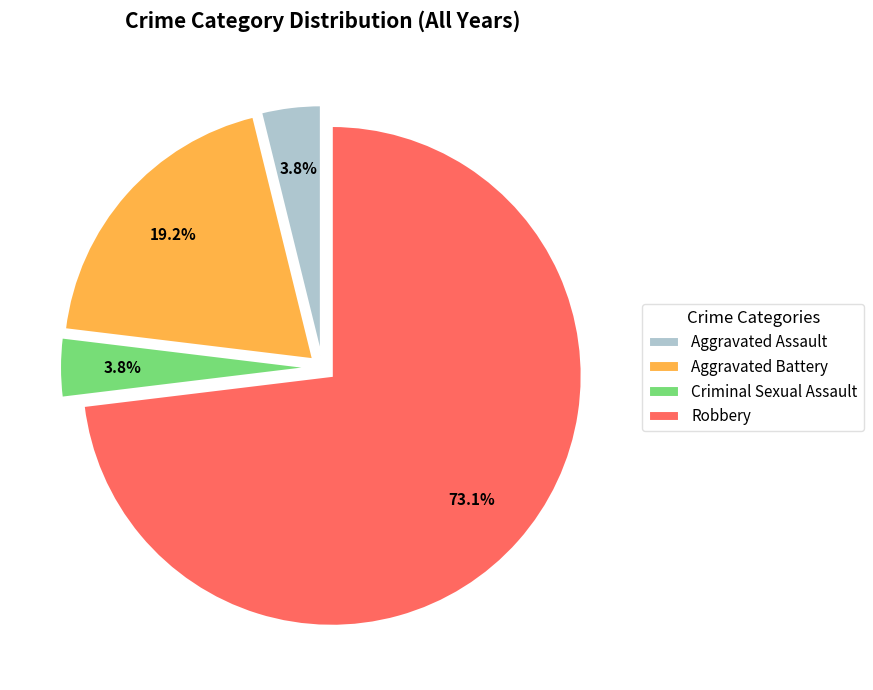

To the nearest percent, what portion does Criminal Sexual Assault represent?

4%